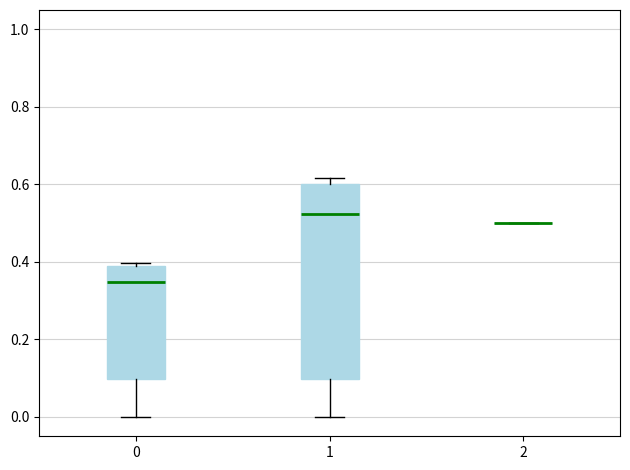

Reading left to right, transcribe this box plot: for each box, give where its median line is, the range the box spans, and where its two whiskers end, as read against the y-axis. The values are not printed on the chart, so give them approximately, as read against the axis.

0: median 0.34, box 0.10 to 0.38, whiskers 0.00 to 0.40
1: median 0.52, box 0.10 to 0.60, whiskers 0.00 to 0.62
2: box collapsed to a line at 0.50, whiskers 0.50 to 0.50